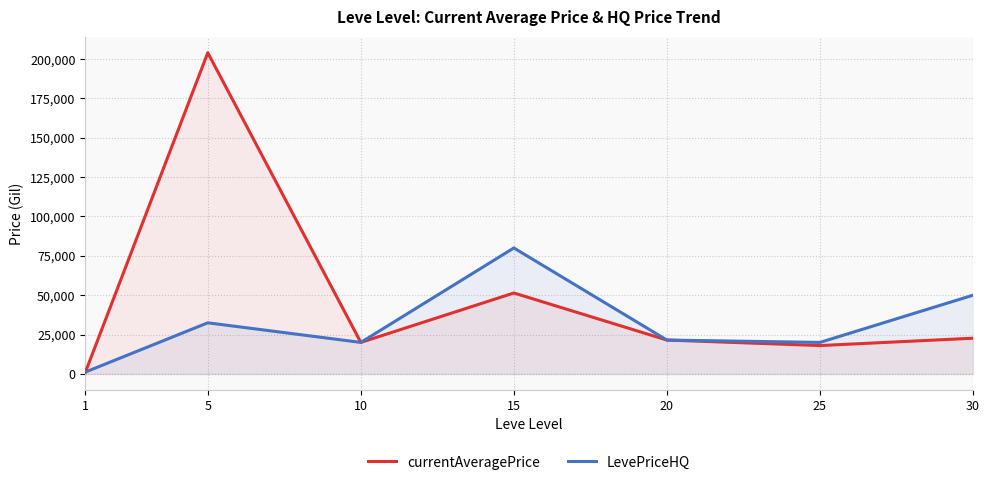

The currentAveragePrice series shows 29328.3 at 25. True or false?

False